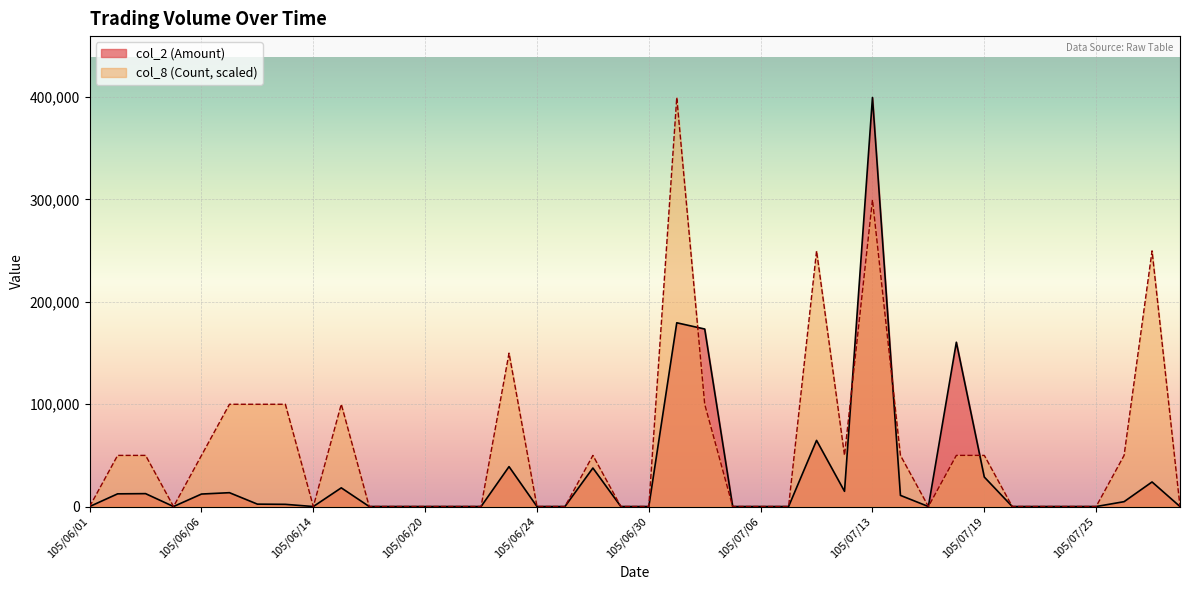

What position from the right is 105/06/07?

35